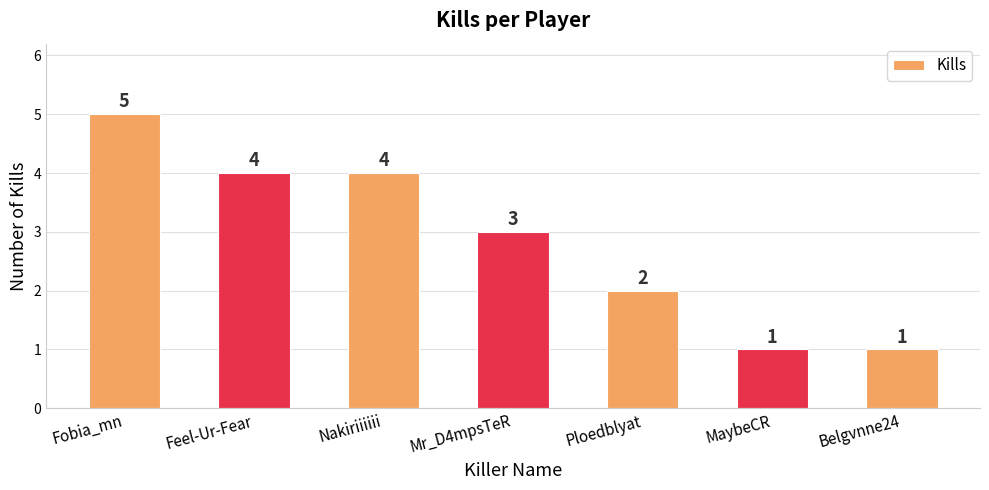

True or false: the data shows 0 at MaybeCR.

False